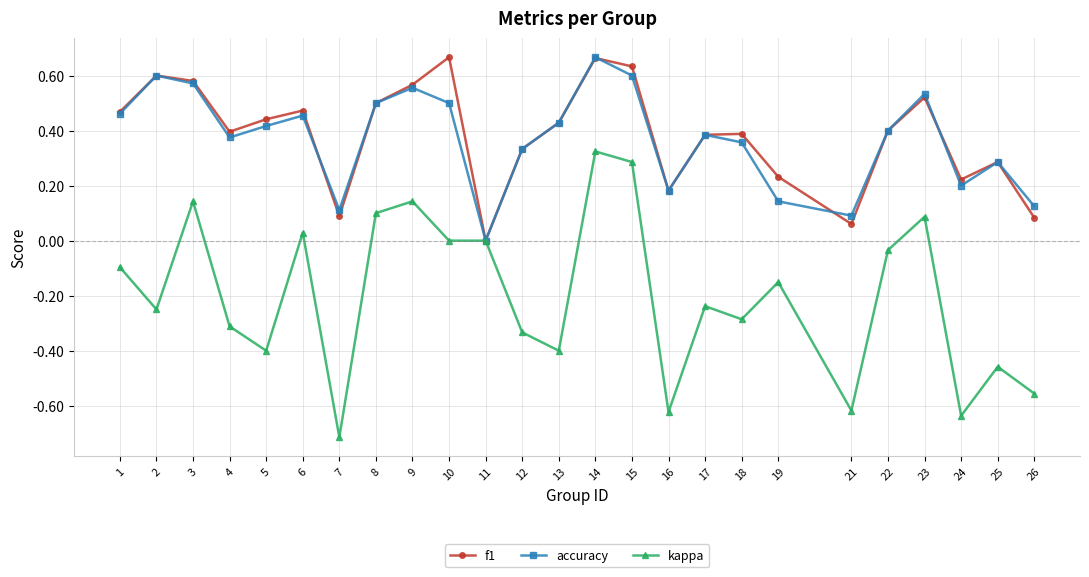

At which category is the sum across all series the highest?

14